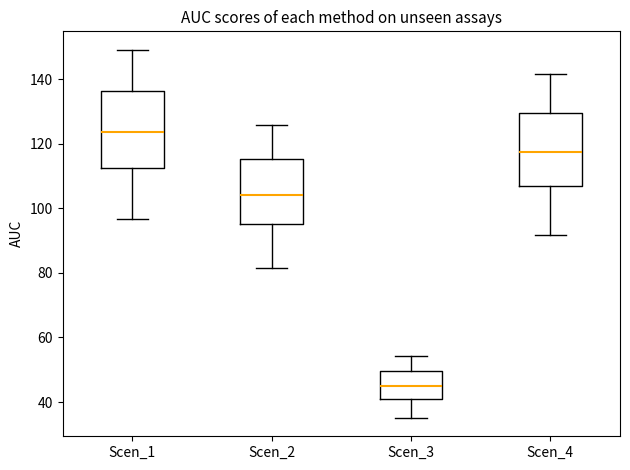

Reading left to right, read every box against the y-axis: the position of its median line, the range the box covers, and the ends of its whiskers. The values are not printed on the chart, so give them approximately, as read against the axis.

Scen_1: median 124, box 112 to 136, whiskers 96 to 150
Scen_2: median 104, box 94 to 116, whiskers 82 to 126
Scen_3: median 44, box 40 to 50, whiskers 36 to 54
Scen_4: median 118, box 106 to 130, whiskers 92 to 142